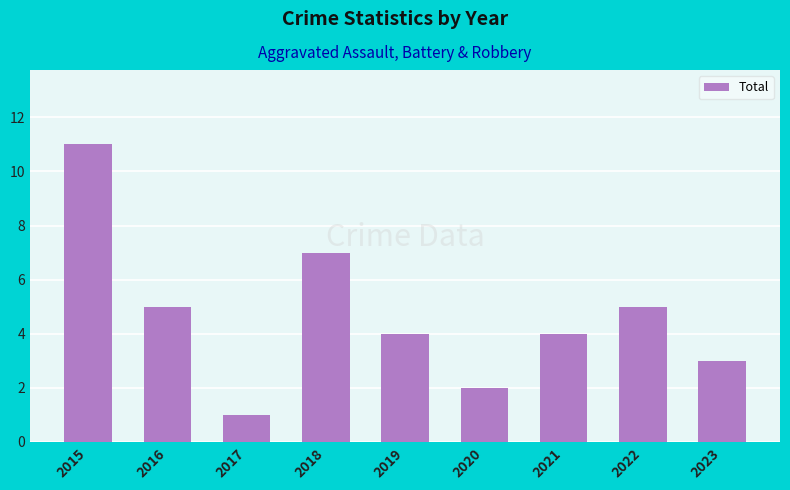

Are the bars grouped side by side (vs. stacked)?

No